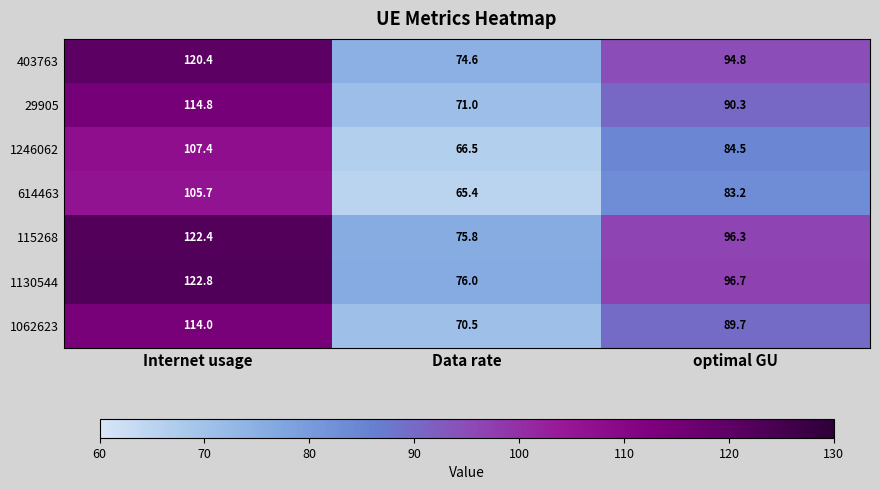

Which series has the largest total across all categories?

1130544